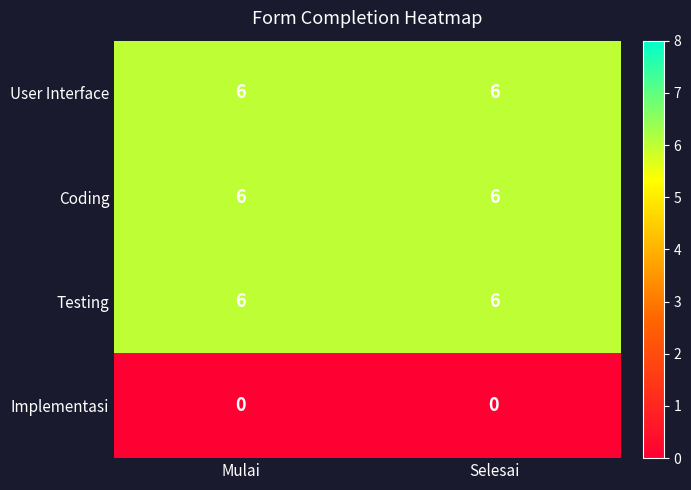

True or false: Testing has a value of 6 at Mulai.

True